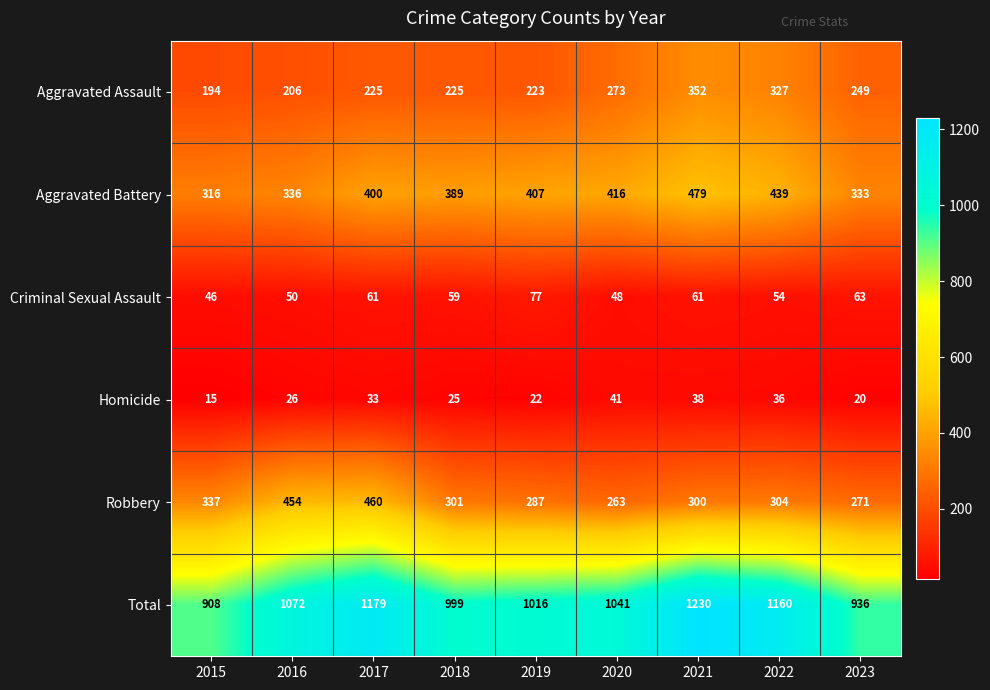

Which series has the largest range (max minus min)?

Total